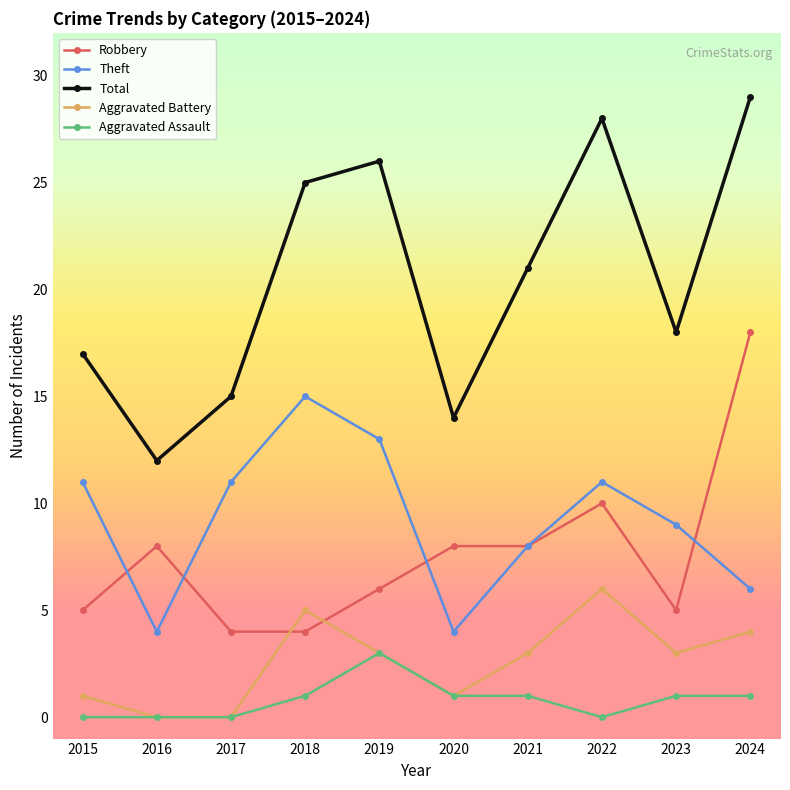

The Aggravated Battery series shows 1 at 2022. True or false?

False